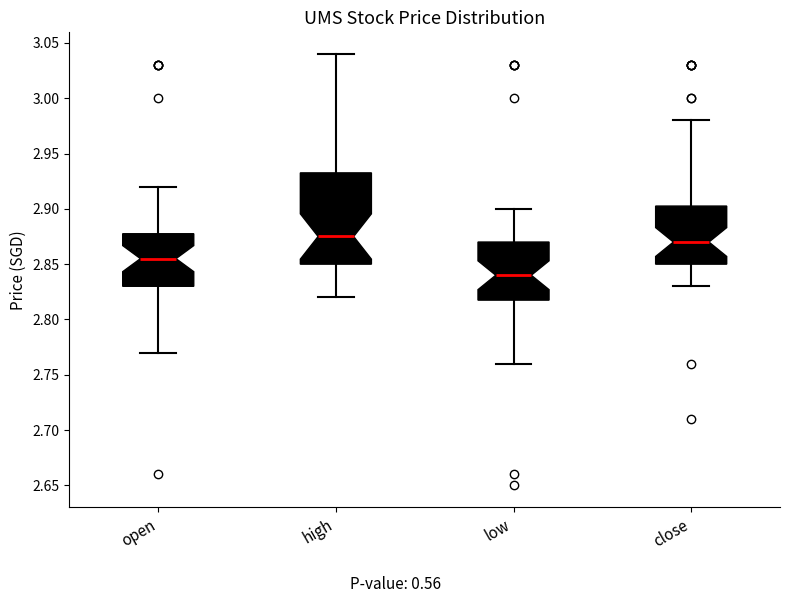

Reading left to right, transcribe this box plot: for each box, give where its median line is, the range the box spans, and where its two whiskers end, as read against the y-axis. The values are not printed on the chart, so give them approximately, as read against the axis.

open: median 2.855, box 2.830 to 2.880, whiskers 2.770 to 2.920
high: median 2.875, box 2.850 to 2.935, whiskers 2.820 to 3.040
low: median 2.840, box 2.820 to 2.870, whiskers 2.760 to 2.900
close: median 2.870, box 2.850 to 2.905, whiskers 2.830 to 2.980